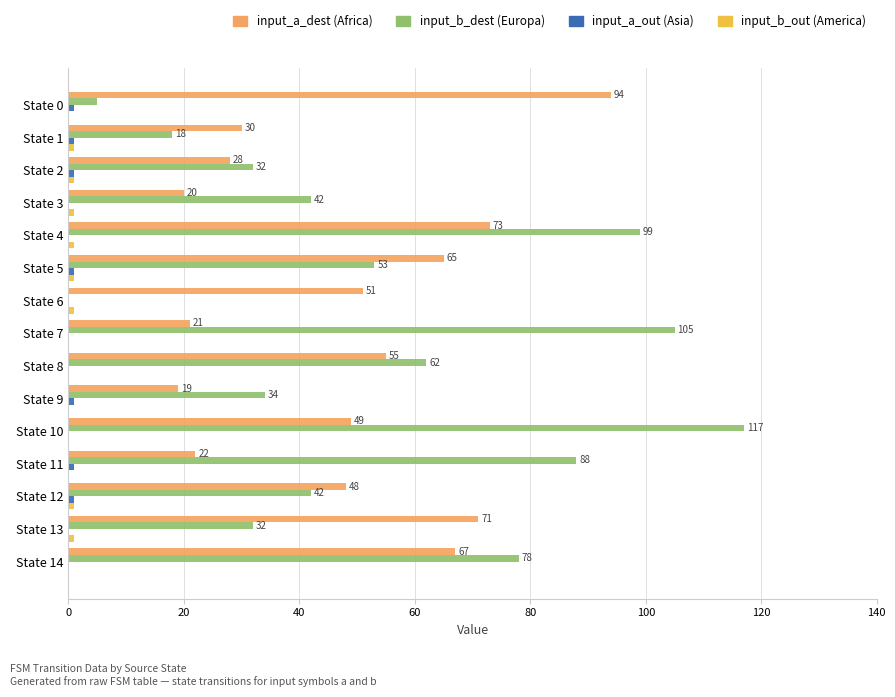

What is the greatest value displayed?

117